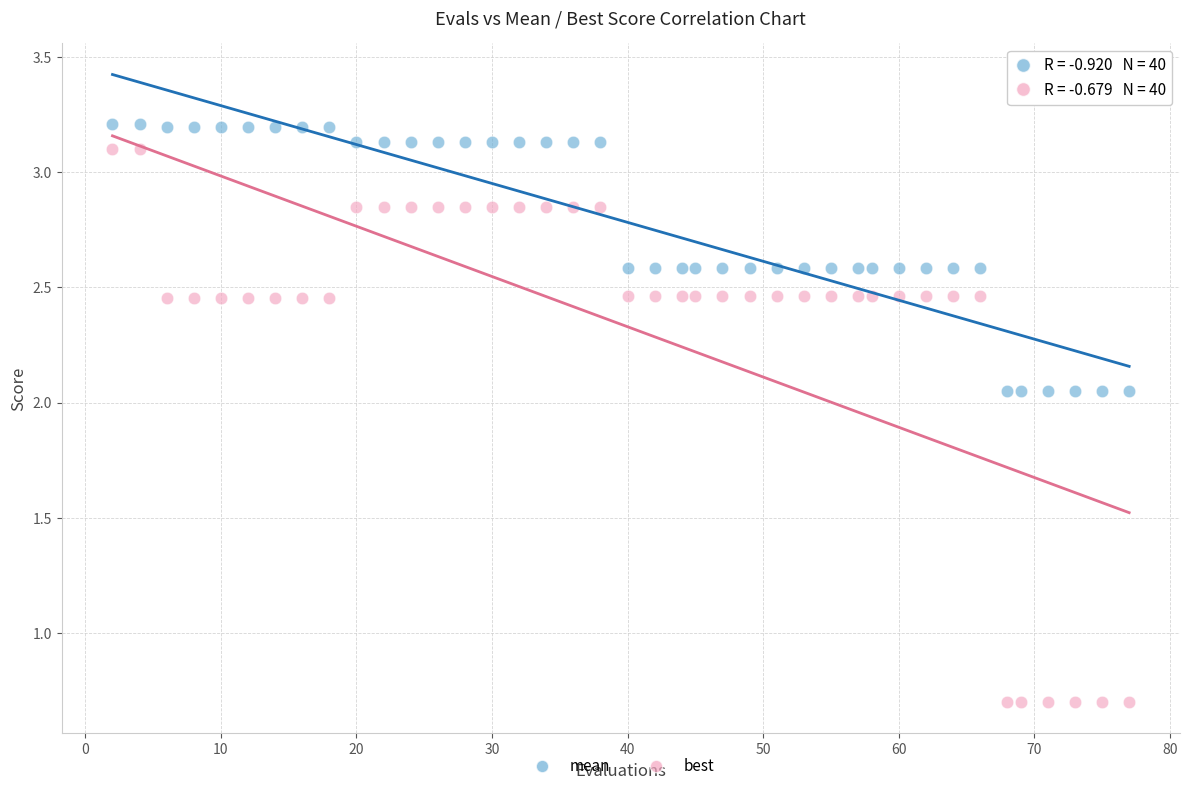

Which series contains the highest Y value?

mean